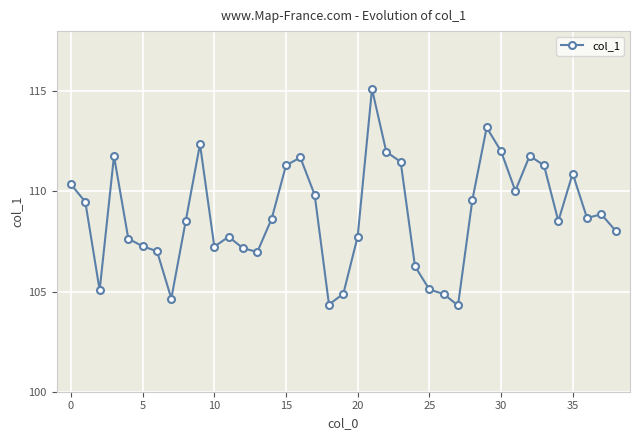

What is the greatest value displayed?

115.1